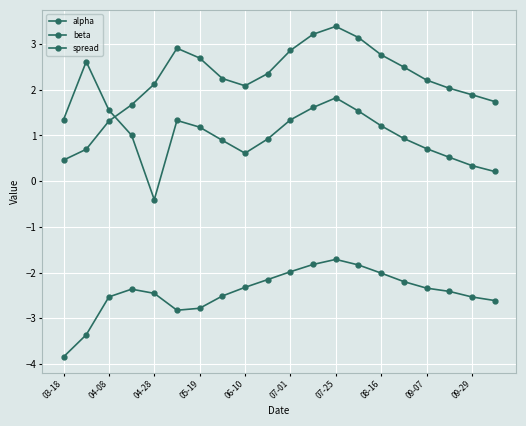

List the series in order of their peak value, highest first.

alpha, spread, beta